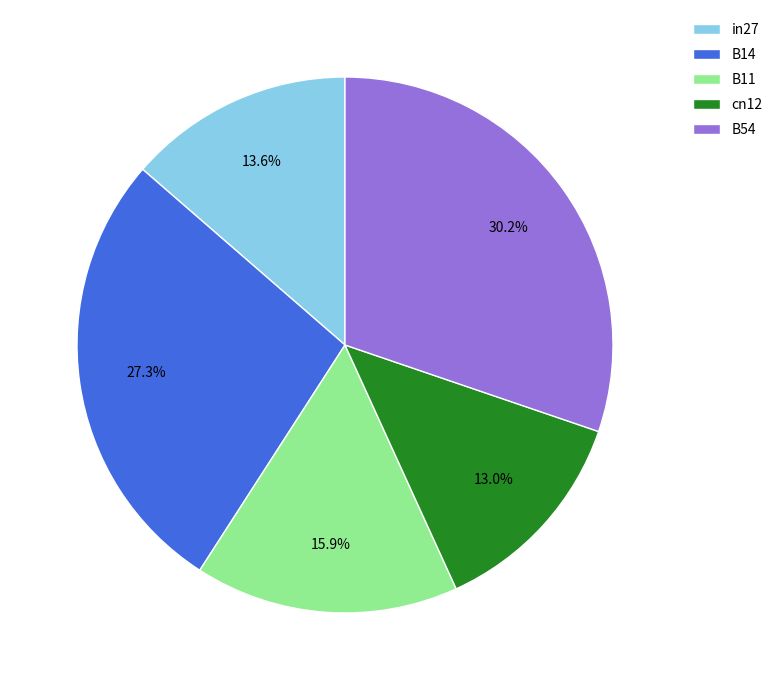

How many slices are in this pie chart?

5